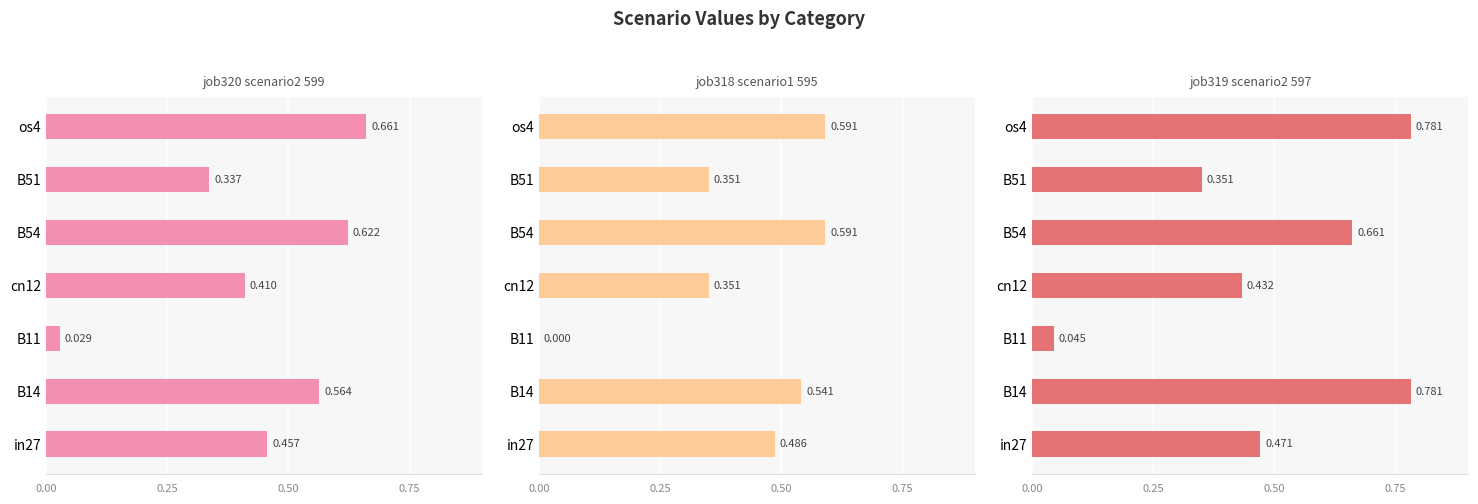

What is the sum of all job319_scenario2_597 values?

3.5